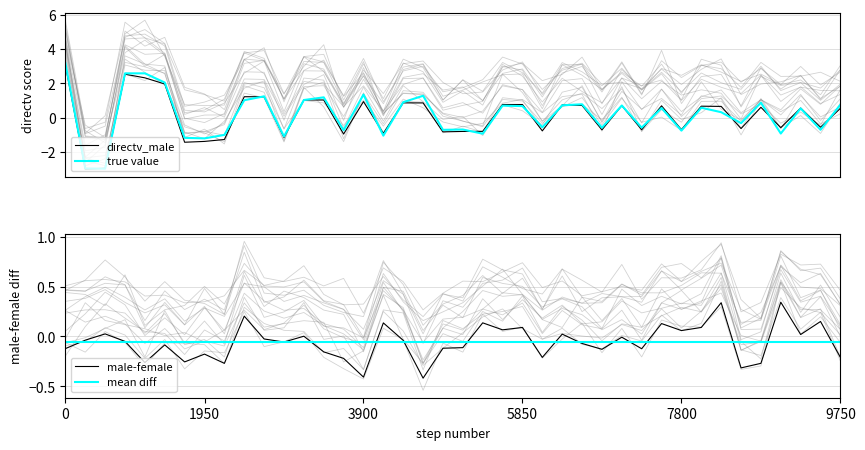

How many values in male-female are below zero?

25